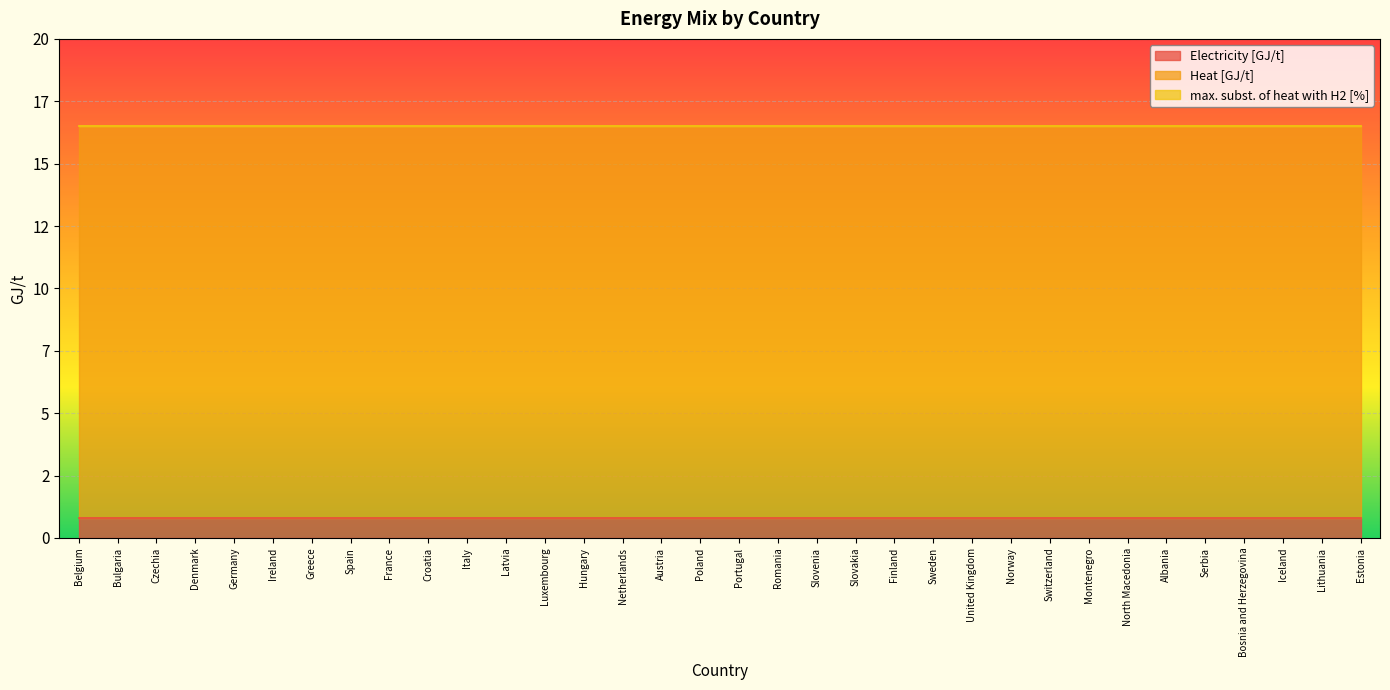

Reading right to left, what are all the values shown in this chart?

Electricity [GJ/t]: Estonia=0.8	Lithuania=0.8	Iceland=0.8	Bosnia and Herzegovina=0.8	Serbia=0.8	Albania=0.8	North Macedonia=0.8	Montenegro=0.8	Switzerland=0.8	Norway=0.8	United Kingdom=0.8	Sweden=0.8	Finland=0.8	Slovakia=0.8	Slovenia=0.8	Romania=0.8	Portugal=0.8	Poland=0.8	Austria=0.8	Netherlands=0.8	Hungary=0.8	Luxembourg=0.8	Latvia=0.8	Italy=0.8	Croatia=0.8	France=0.8	Spain=0.8	Greece=0.8	Ireland=0.8	Germany=0.8	Denmark=0.8	Czechia=0.8	Bulgaria=0.8	Belgium=0.8
Heat [GJ/t]: Estonia=15.7	Lithuania=15.7	Iceland=15.7	Bosnia and Herzegovina=15.7	Serbia=15.7	Albania=15.7	North Macedonia=15.7	Montenegro=15.7	Switzerland=15.7	Norway=15.7	United Kingdom=15.7	Sweden=15.7	Finland=15.7	Slovakia=15.7	Slovenia=15.7	Romania=15.7	Portugal=15.7	Poland=15.7	Austria=15.7	Netherlands=15.7	Hungary=15.7	Luxembourg=15.7	Latvia=15.7	Italy=15.7	Croatia=15.7	France=15.7	Spain=15.7	Greece=15.7	Ireland=15.7	Germany=15.7	Denmark=15.7	Czechia=15.7	Bulgaria=15.7	Belgium=15.7
max. subst. of heat with H2 [%]: Estonia=0.0	Lithuania=0.0	Iceland=0.0	Bosnia and Herzegovina=0.0	Serbia=0.0	Albania=0.0	North Macedonia=0.0	Montenegro=0.0	Switzerland=0.0	Norway=0.0	United Kingdom=0.0	Sweden=0.0	Finland=0.0	Slovakia=0.0	Slovenia=0.0	Romania=0.0	Portugal=0.0	Poland=0.0	Austria=0.0	Netherlands=0.0	Hungary=0.0	Luxembourg=0.0	Latvia=0.0	Italy=0.0	Croatia=0.0	France=0.0	Spain=0.0	Greece=0.0	Ireland=0.0	Germany=0.0	Denmark=0.0	Czechia=0.0	Bulgaria=0.0	Belgium=0.0